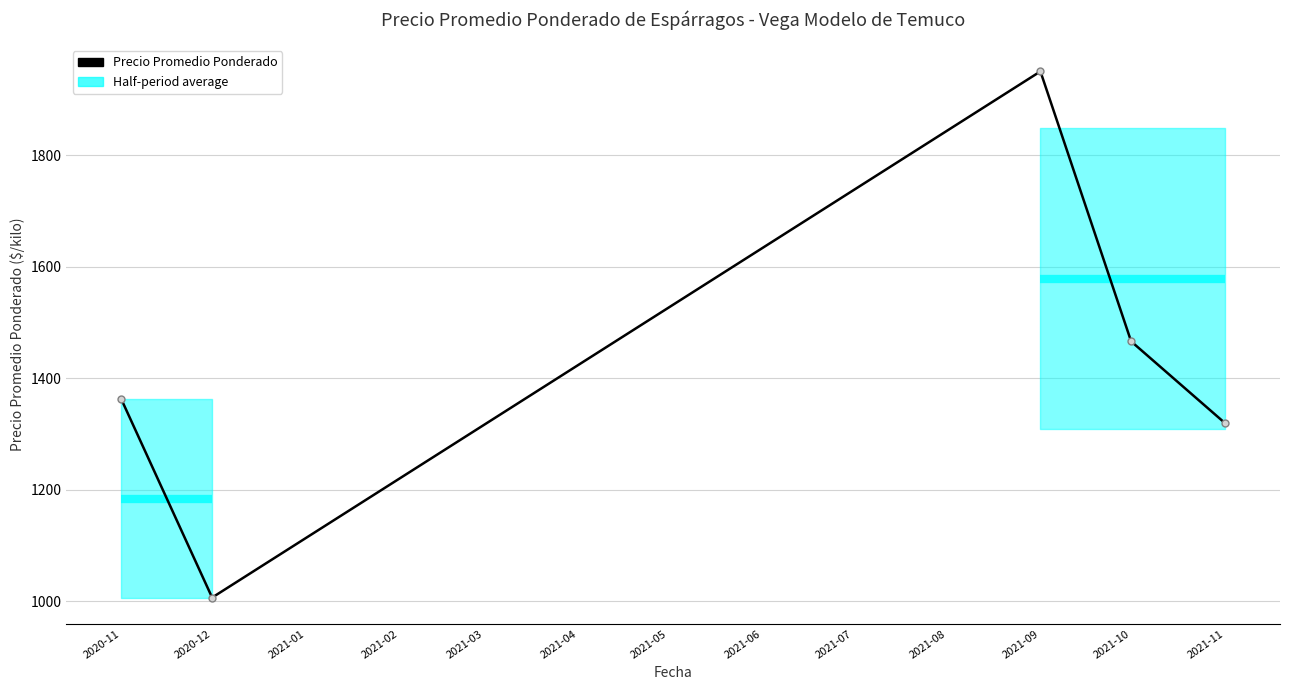

What is the difference between the maximum and minimum values?

943.8